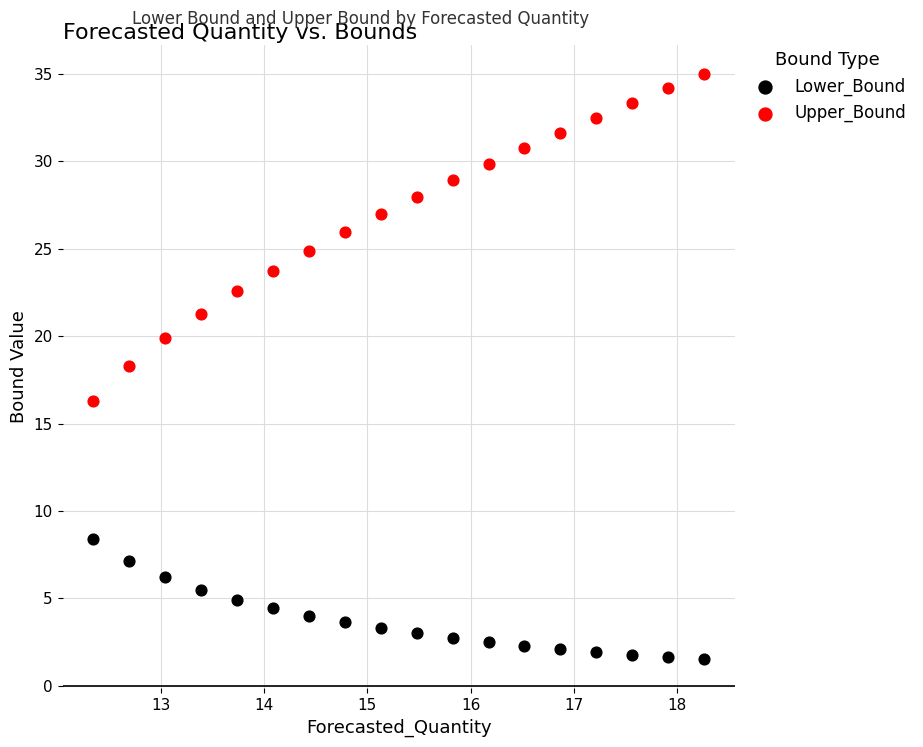

Which series reaches the maximum Y coordinate?

Upper_Bound